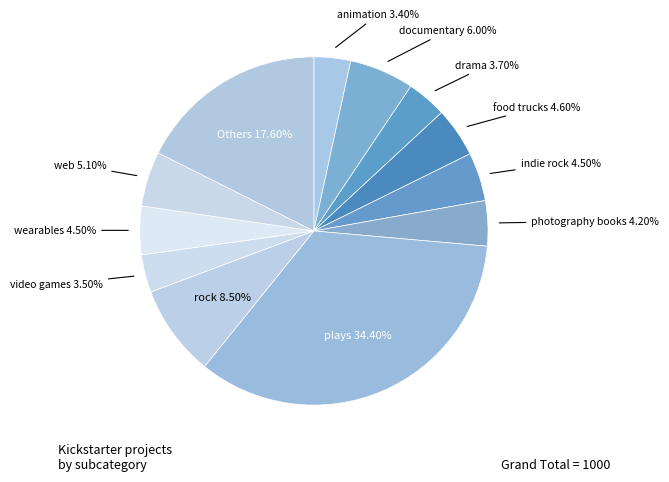

How many slices are in this pie chart?

12